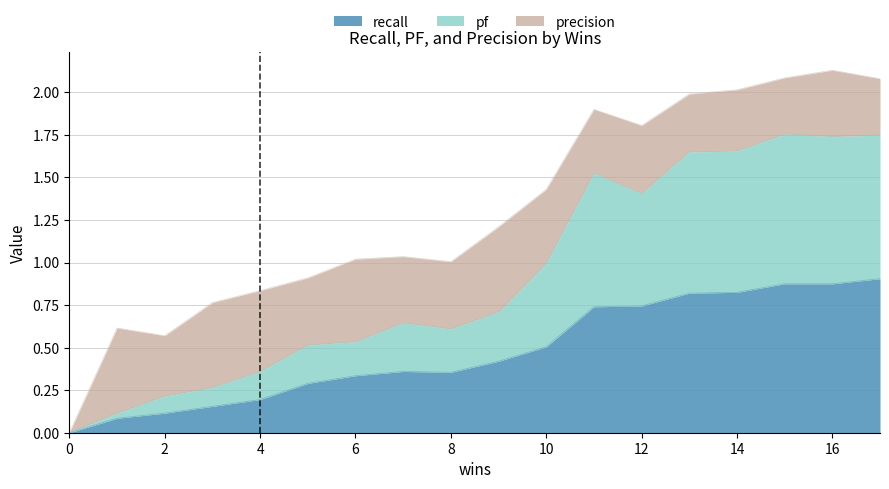

Is it true that recall equals 0.1 at 4?

False